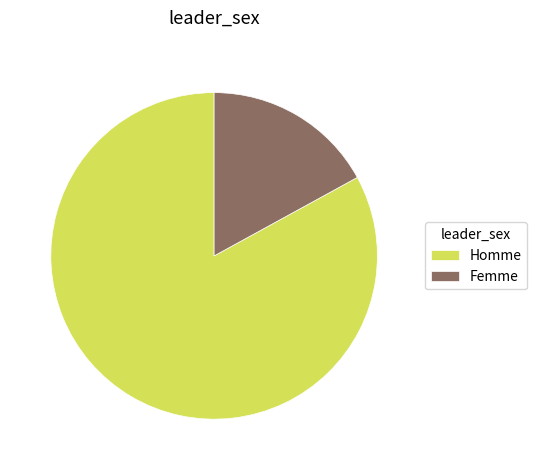

Which slice represents more than half of the pie?

Homme